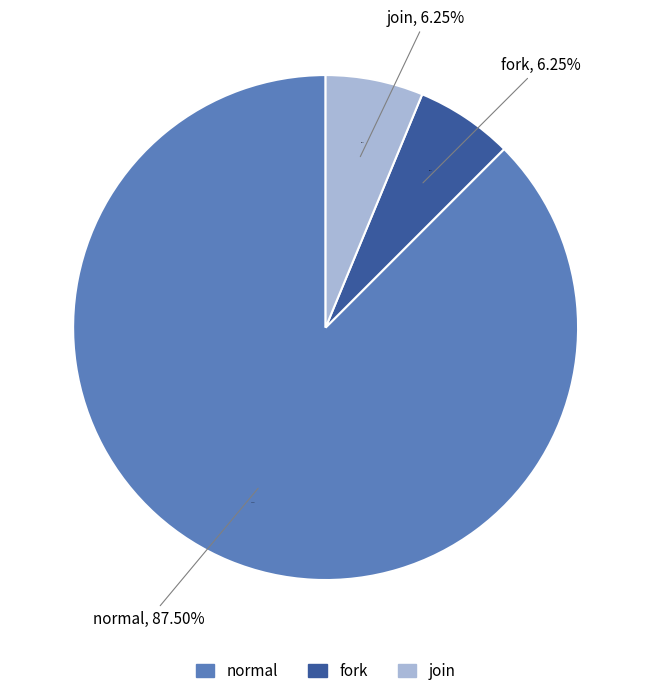

To the nearest percent, what portion does join represent?

6%